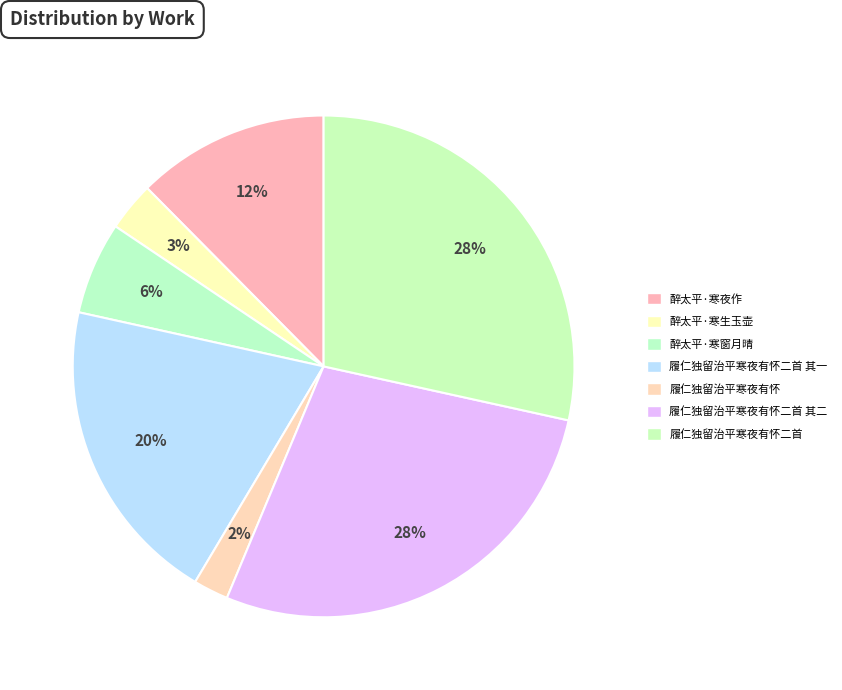

Count the number of slices in the pie.

7